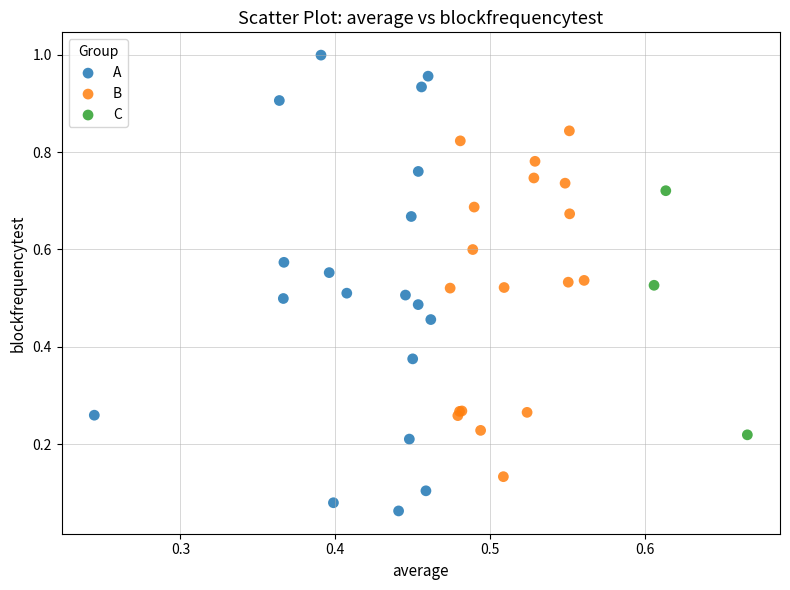

Which series has the largest Y range (max minus min)?

A